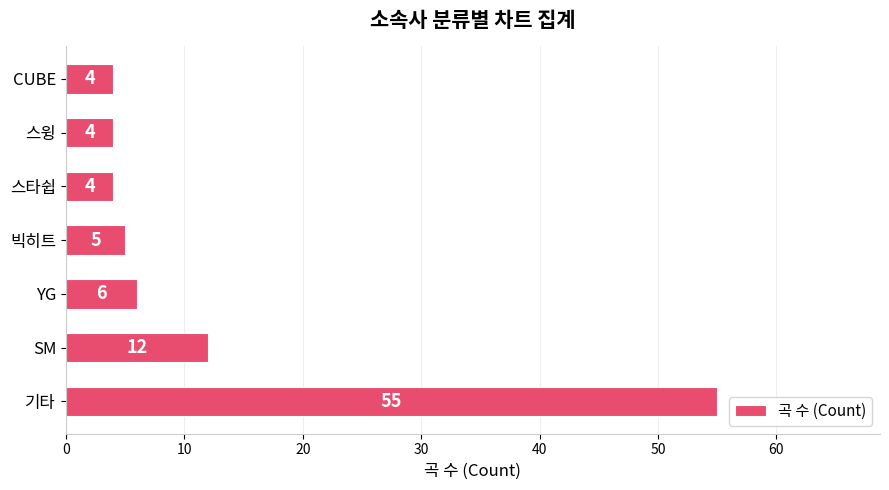

What is the smallest value displayed?

4